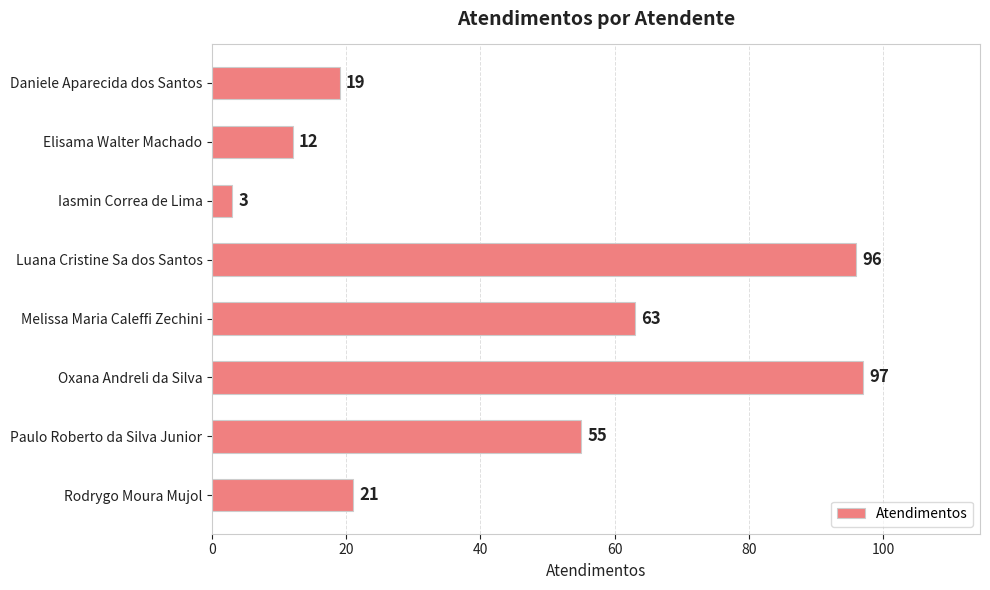

What is the difference between the maximum and minimum values?

94